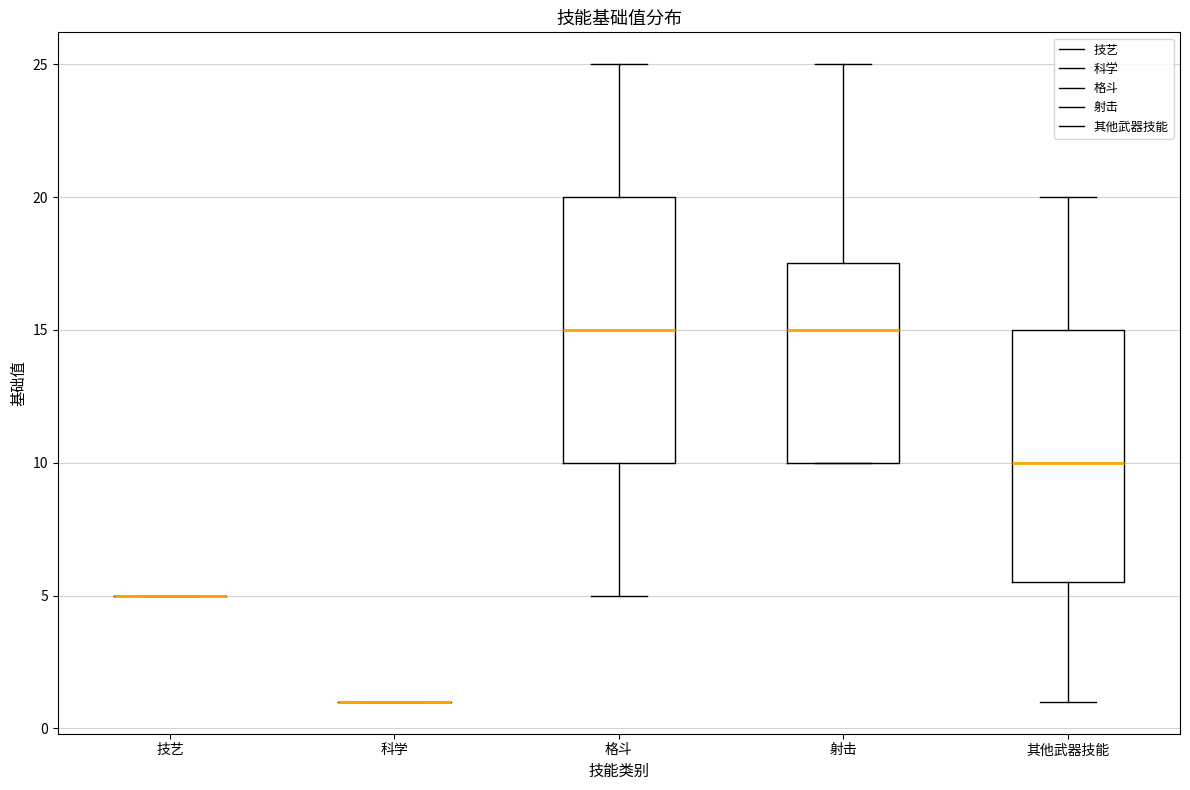

Which box is the tallest, from its lower edge to its upper edge?

格斗